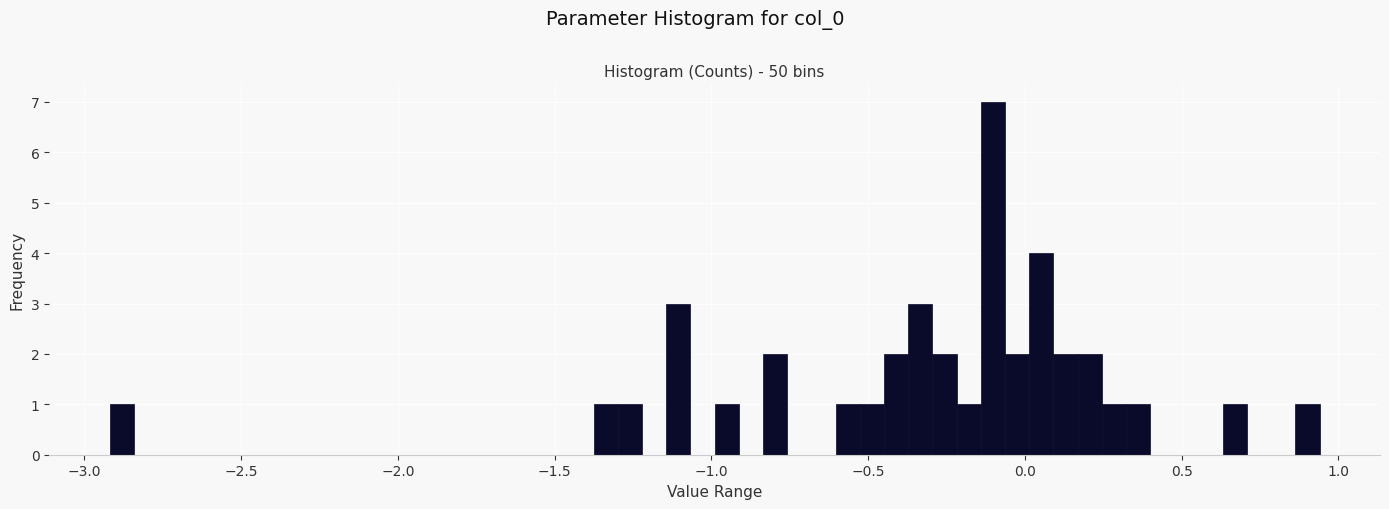

Read against the x-axis, roughly where is the centre of the tallest bar?

-0.10